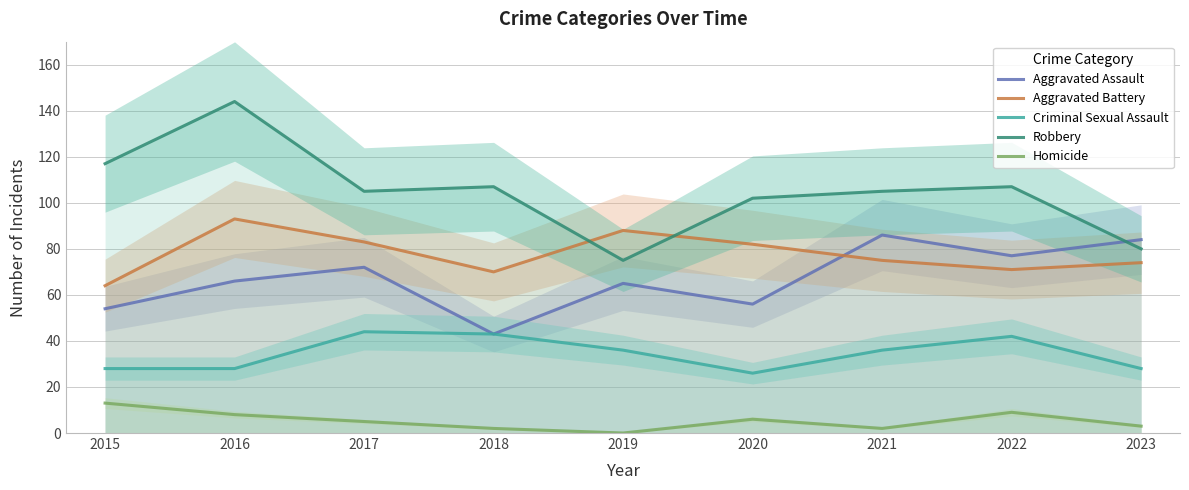

Does the chart display data point markers on the line(s)?

No